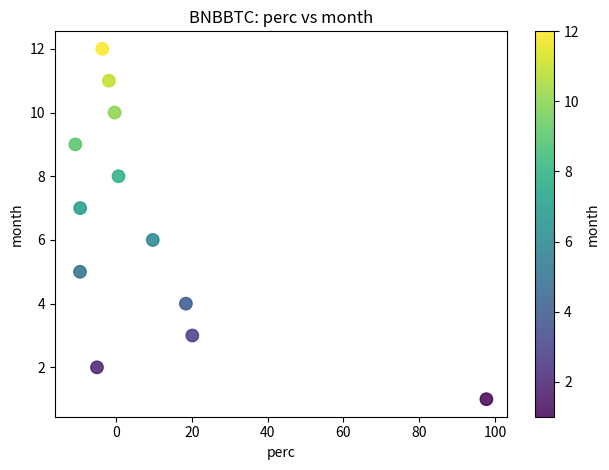

How many data points are displayed?

12